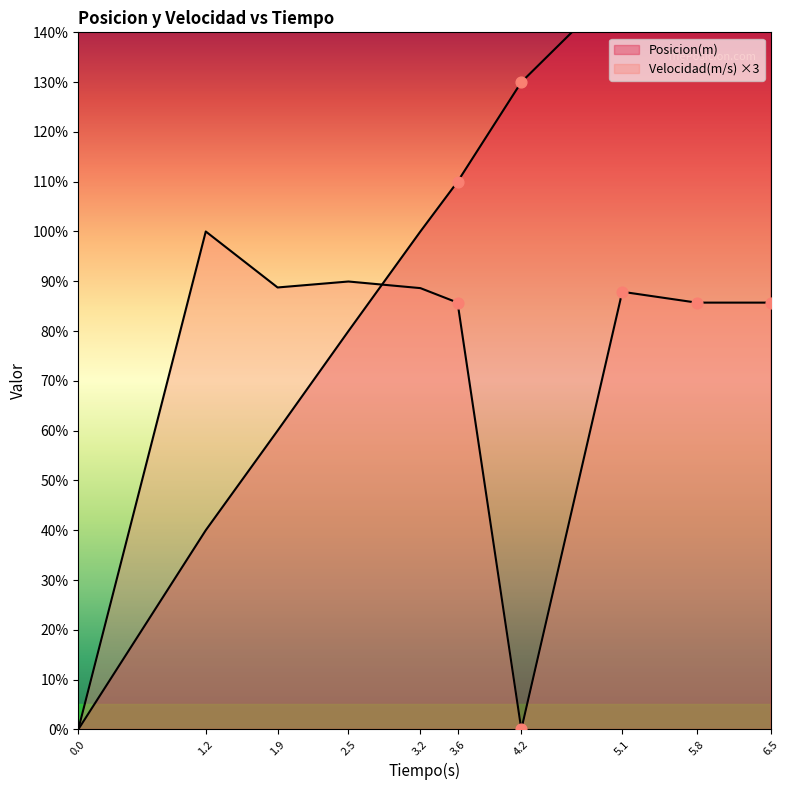

Which series has the largest total across all categories?

Posicion(m)